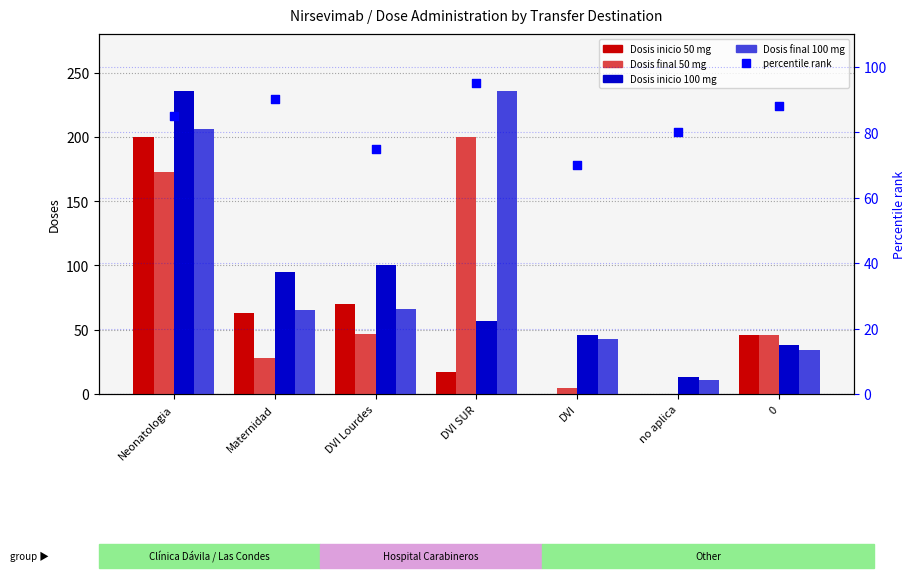

Is the value of percentile rank at Neonatologia greater than the value of Dosis inicio 50 mg at DVI SUR?

Yes